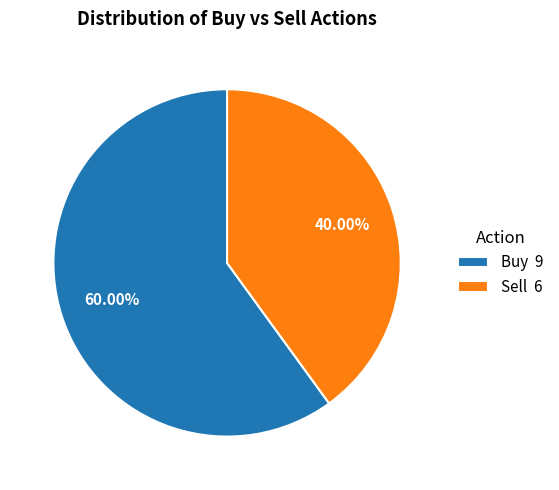

Is Sell 6 the majority of the pie?

No